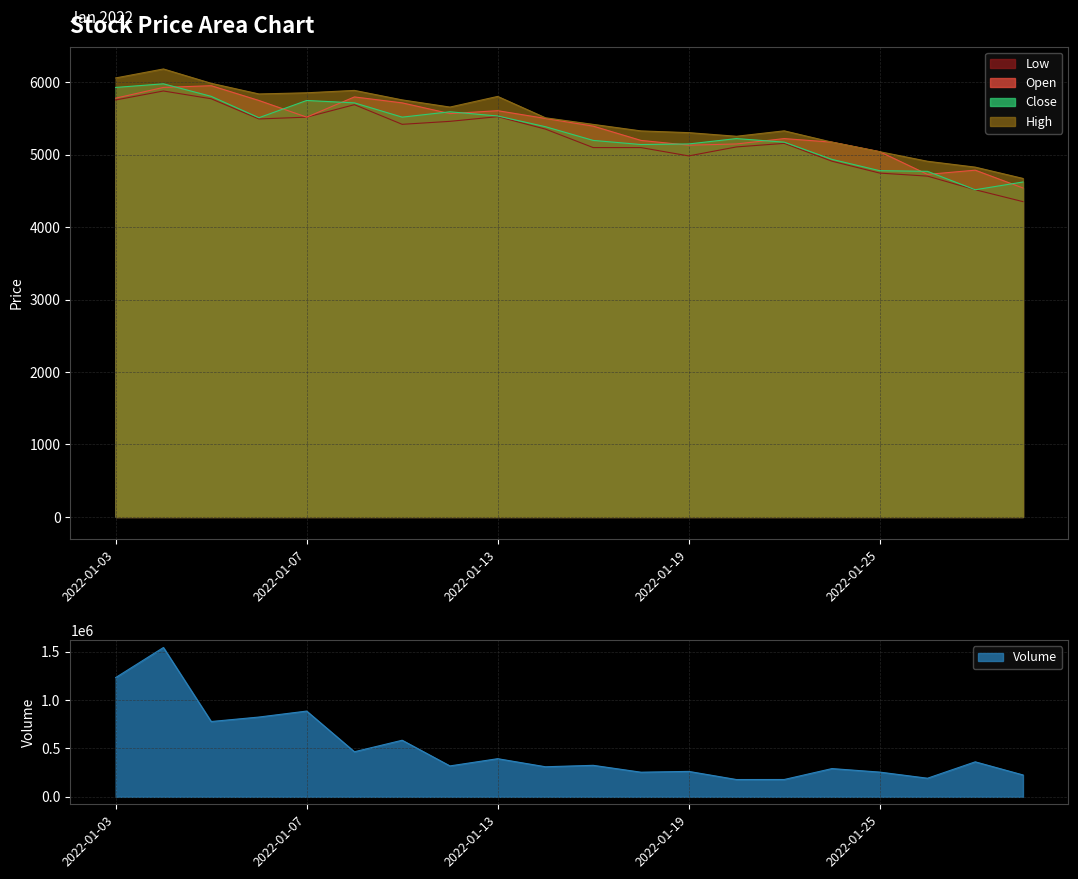

True or false: Open and High cross at least once.

False